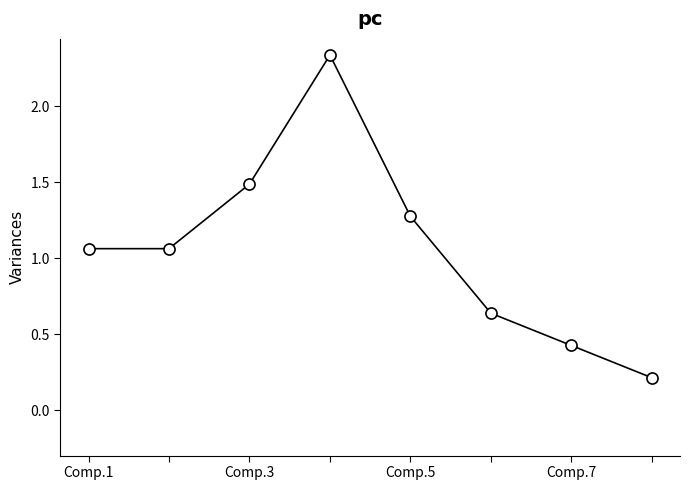

What is the value of the 5th point from the left?

1.3